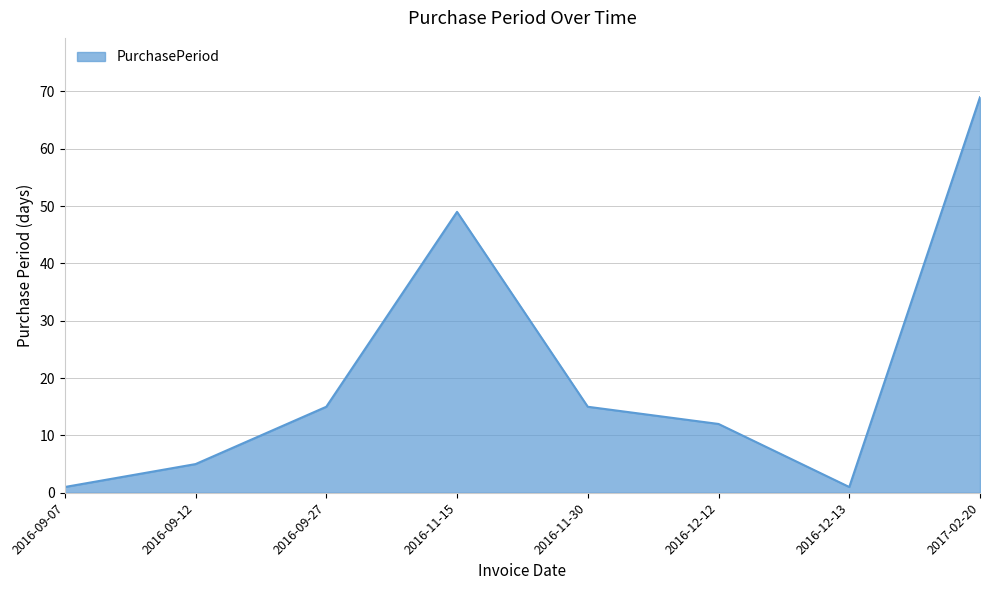

What is the sum of the values at 2016-11-30 and 2017-02-20?

84